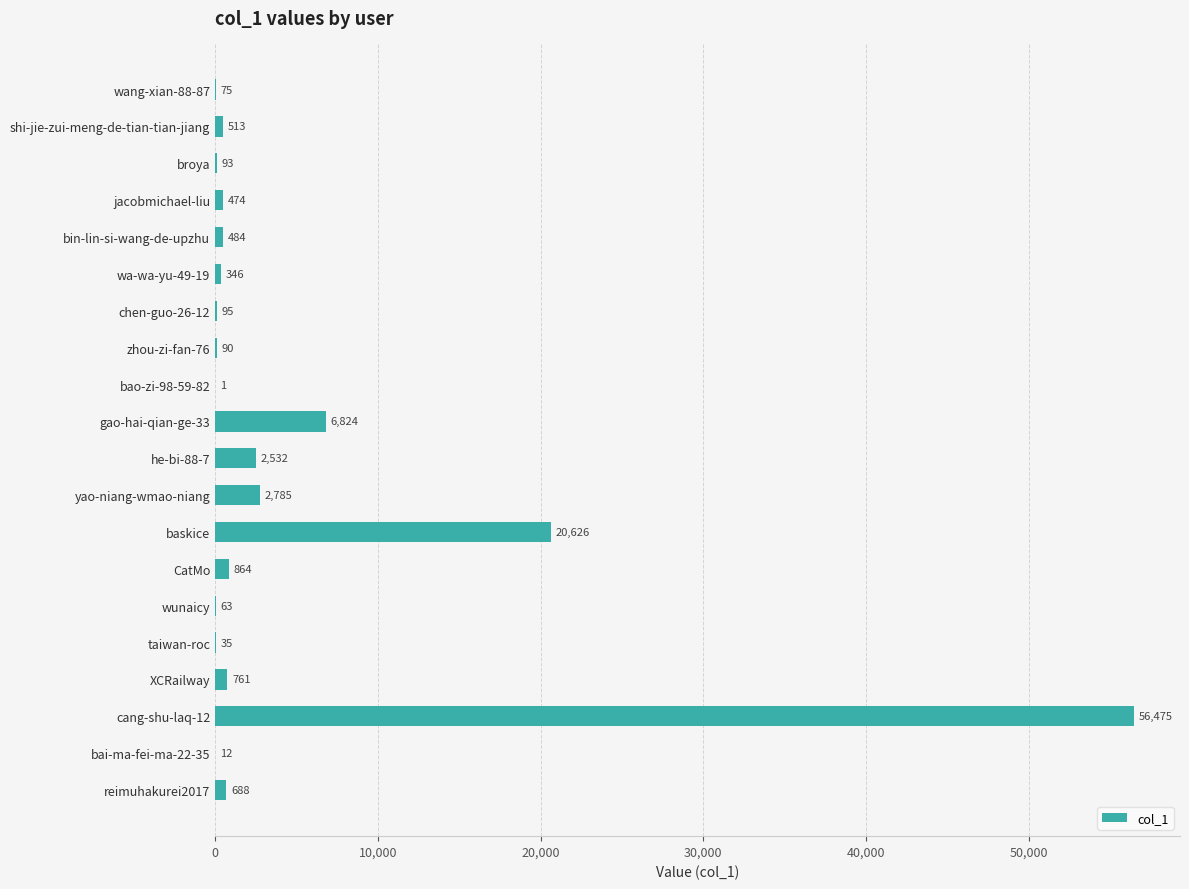

Are the bars horizontal?

Yes